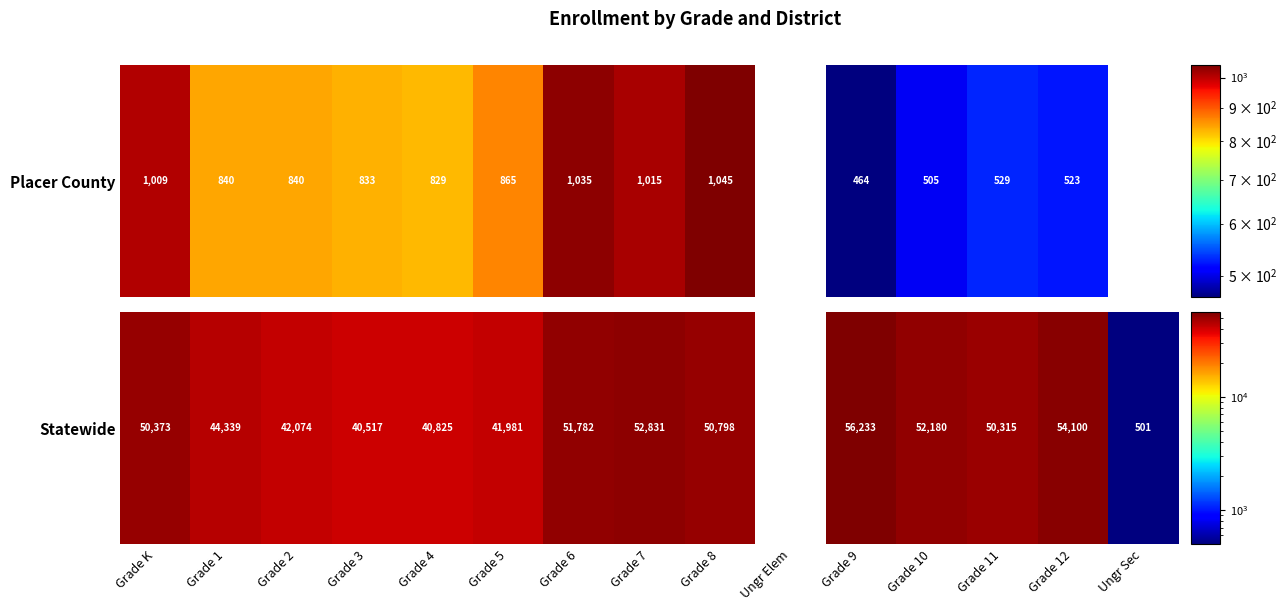

Rank the categories by value from lowest to highest.

Ungr Sec, Grade 3, Grade 4, Grade 5, Grade 2, Grade 1, Grade 11, Grade K, Grade 8, Grade 6, Grade 10, Grade 7, Ungr Elem, Grade 12, Grade 9